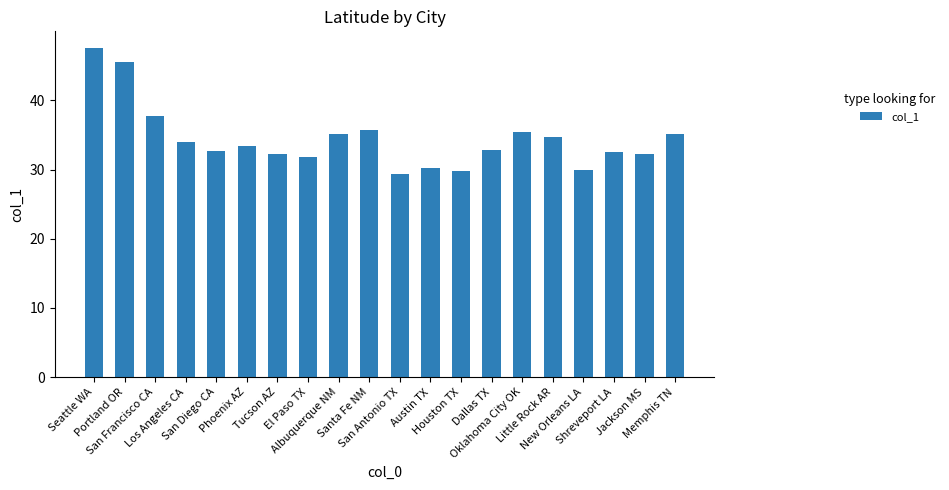

Read the value at San Antonio TX.

29.4